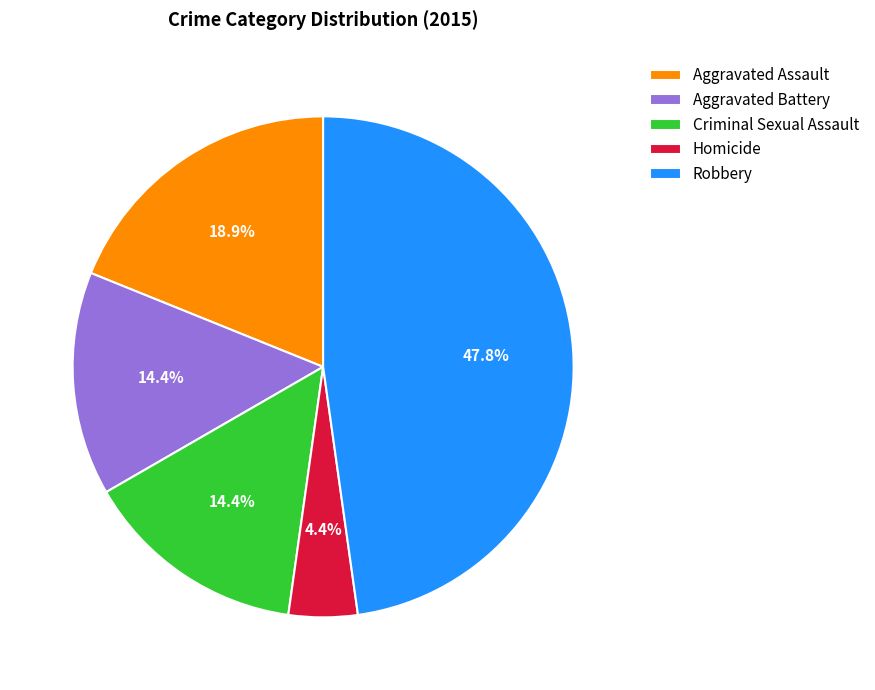

To the nearest percent, what is the difference between the largest and smallest slice percentages?

43%